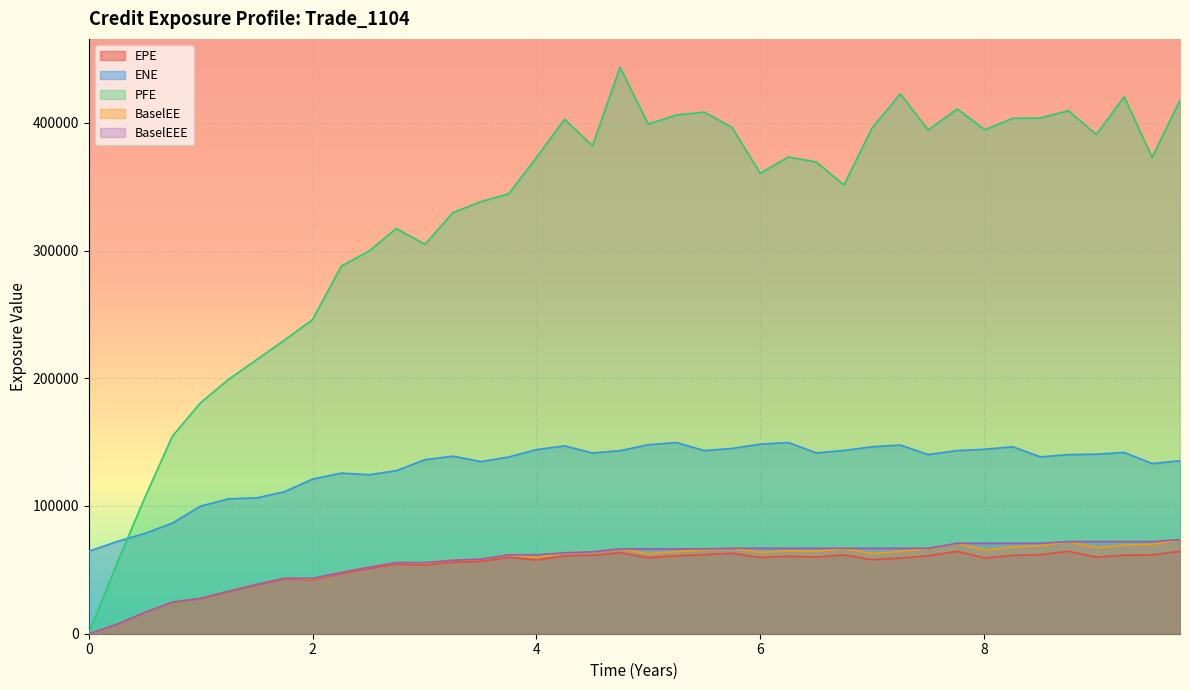

What is the average value of the ENE series?

130394.1